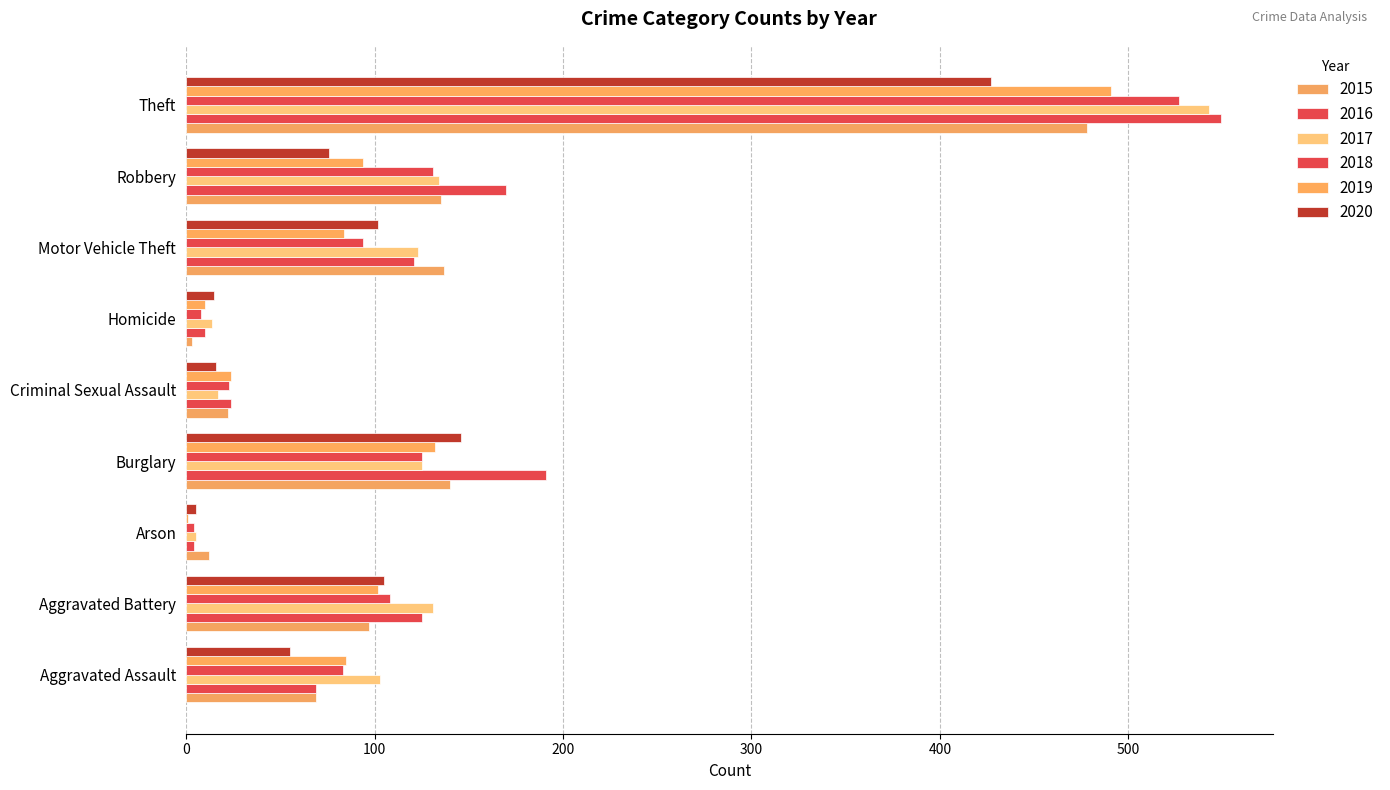

Count the number of data series in this chart.

6